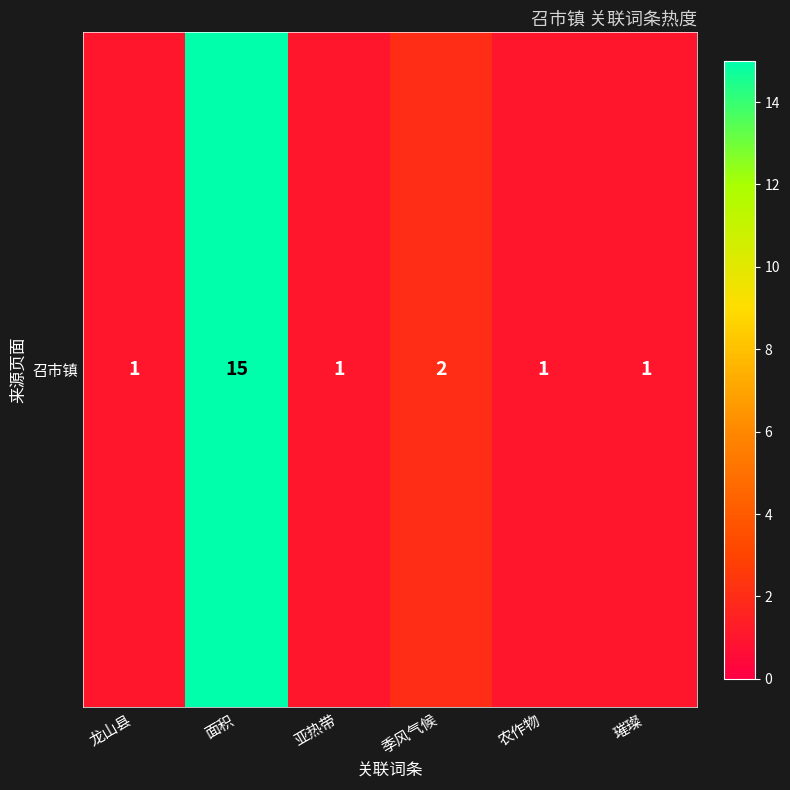

At which label is the value closest to 8?

季风气候